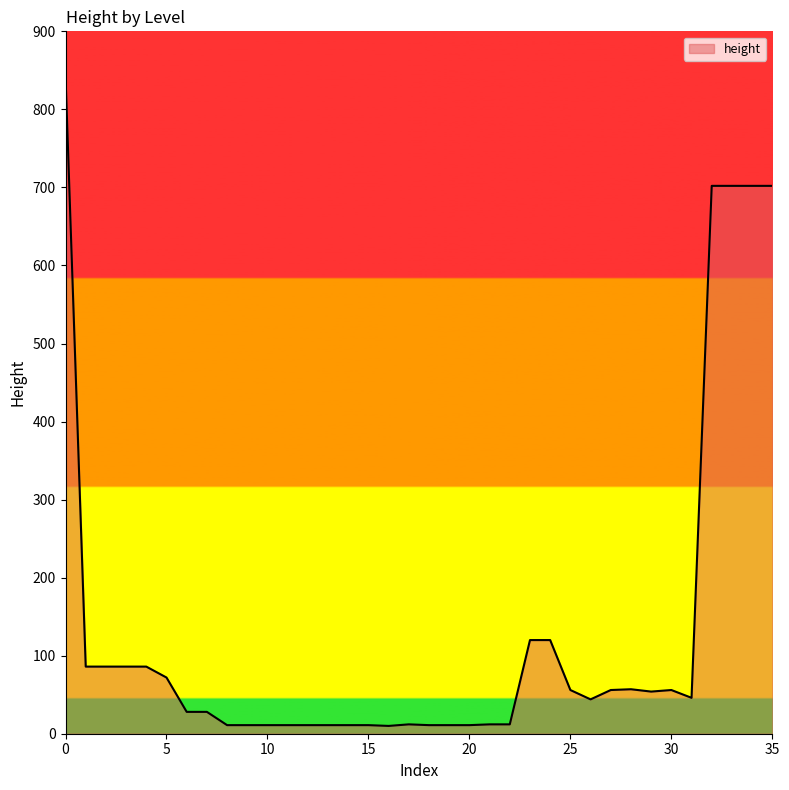

Does the chart display data point markers on the line(s)?

No